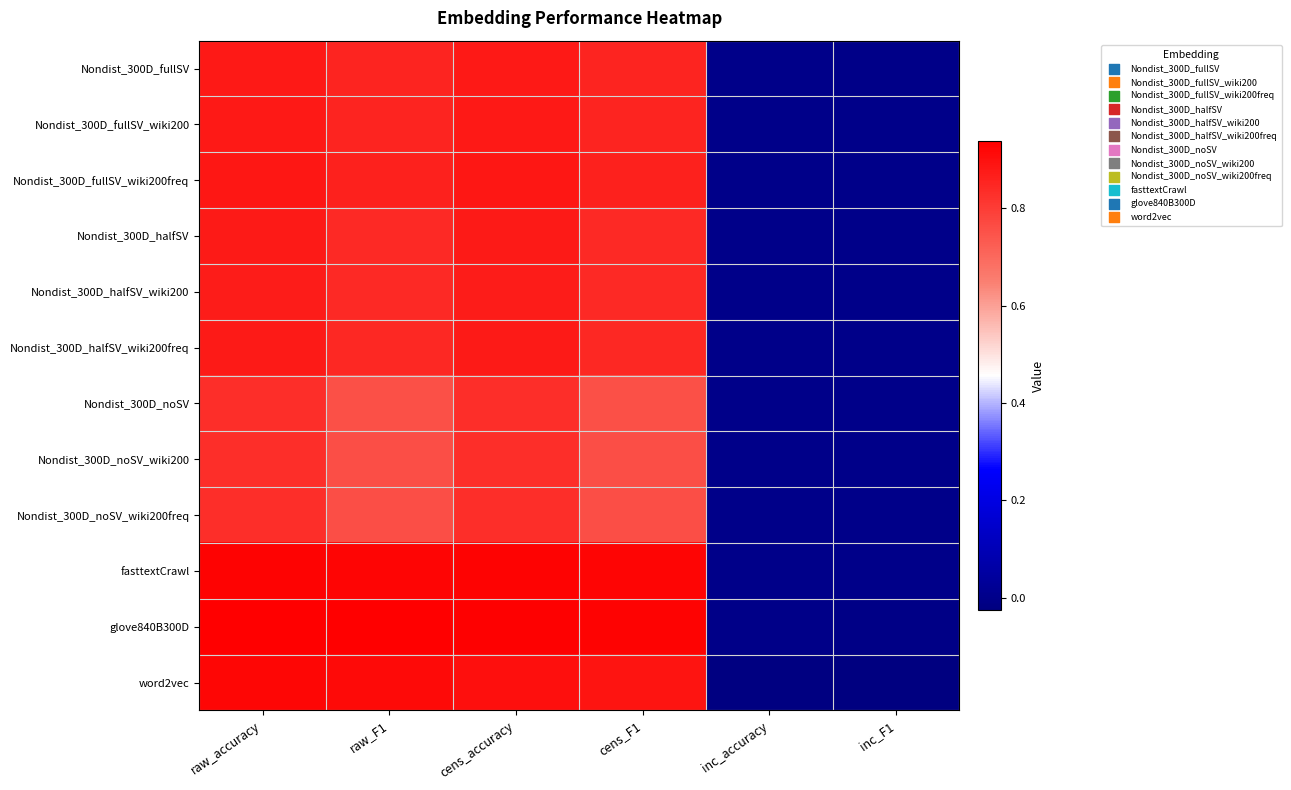

Reading left to right, list all the values displayed in this chart.

Nondist_300D_fullSV: raw_accuracy=0.9	raw_F1=0.9	cens_accuracy=0.9	cens_F1=0.9	inc_accuracy=-0.0	inc_F1=-0.0
Nondist_300D_fullSV_wiki200: raw_accuracy=0.9	raw_F1=0.9	cens_accuracy=0.9	cens_F1=0.9	inc_accuracy=-0.0	inc_F1=-0.0
Nondist_300D_fullSV_wiki200freq: raw_accuracy=0.9	raw_F1=0.9	cens_accuracy=0.9	cens_F1=0.9	inc_accuracy=-0.0	inc_F1=-0.0
Nondist_300D_halfSV: raw_accuracy=0.9	raw_F1=0.8	cens_accuracy=0.9	cens_F1=0.8	inc_accuracy=-0.0	inc_F1=-0.0
Nondist_300D_halfSV_wiki200: raw_accuracy=0.9	raw_F1=0.8	cens_accuracy=0.9	cens_F1=0.8	inc_accuracy=0.0	inc_F1=-0.0
Nondist_300D_halfSV_wiki200freq: raw_accuracy=0.9	raw_F1=0.8	cens_accuracy=0.9	cens_F1=0.8	inc_accuracy=0.0	inc_F1=-0.0
Nondist_300D_noSV: raw_accuracy=0.8	raw_F1=0.8	cens_accuracy=0.8	cens_F1=0.8	inc_accuracy=0.0	inc_F1=0.0
Nondist_300D_noSV_wiki200: raw_accuracy=0.8	raw_F1=0.8	cens_accuracy=0.8	cens_F1=0.8	inc_accuracy=0.0	inc_F1=0.0
Nondist_300D_noSV_wiki200freq: raw_accuracy=0.8	raw_F1=0.8	cens_accuracy=0.8	cens_F1=0.8	inc_accuracy=0.0	inc_F1=-0.0
fasttextCrawl: raw_accuracy=0.9	raw_F1=0.9	cens_accuracy=0.9	cens_F1=0.9	inc_accuracy=0.0	inc_F1=-0.0
glove840B300D: raw_accuracy=0.9	raw_F1=0.9	cens_accuracy=0.9	cens_F1=0.9	inc_accuracy=-0.0	inc_F1=-0.0
word2vec: raw_accuracy=0.9	raw_F1=0.9	cens_accuracy=0.9	cens_F1=0.9	inc_accuracy=-0.0	inc_F1=-0.0